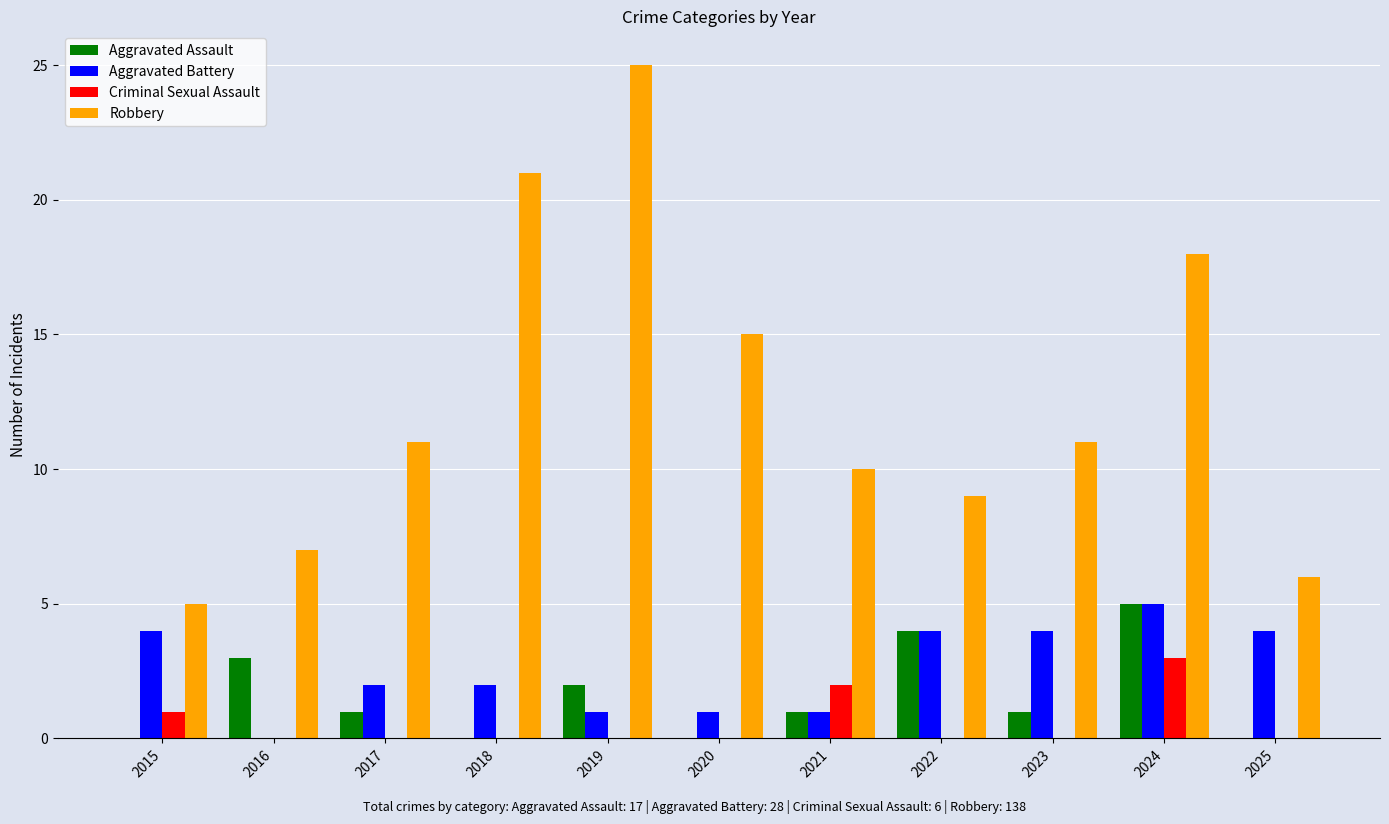

Between 2016 and 2020, which series saw the biggest shift?

Robbery